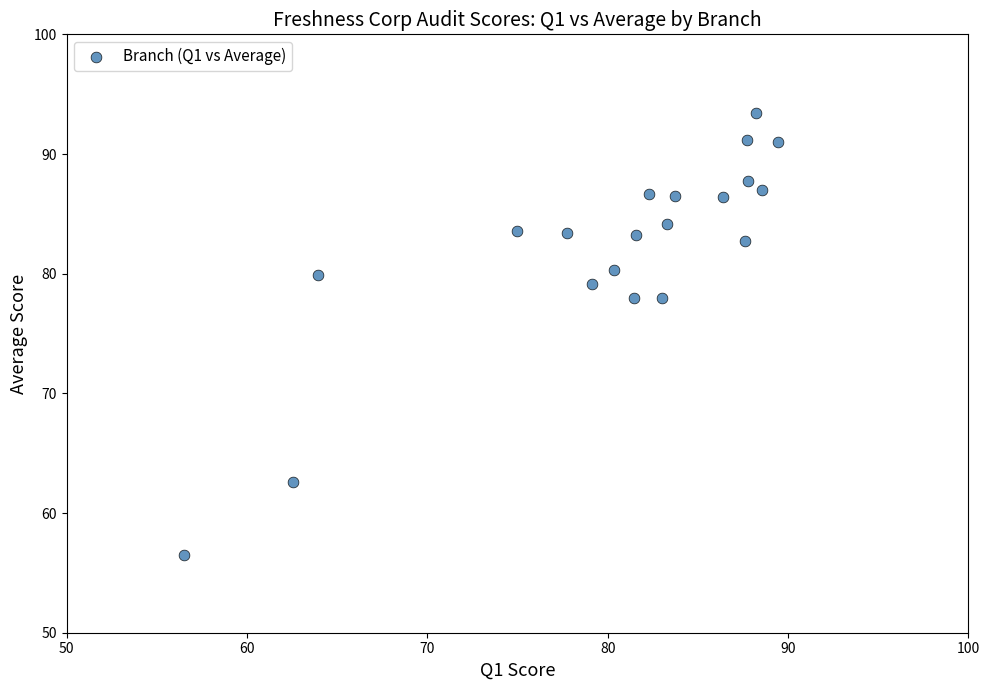

What is the range of X values (max minus min)?

32.9